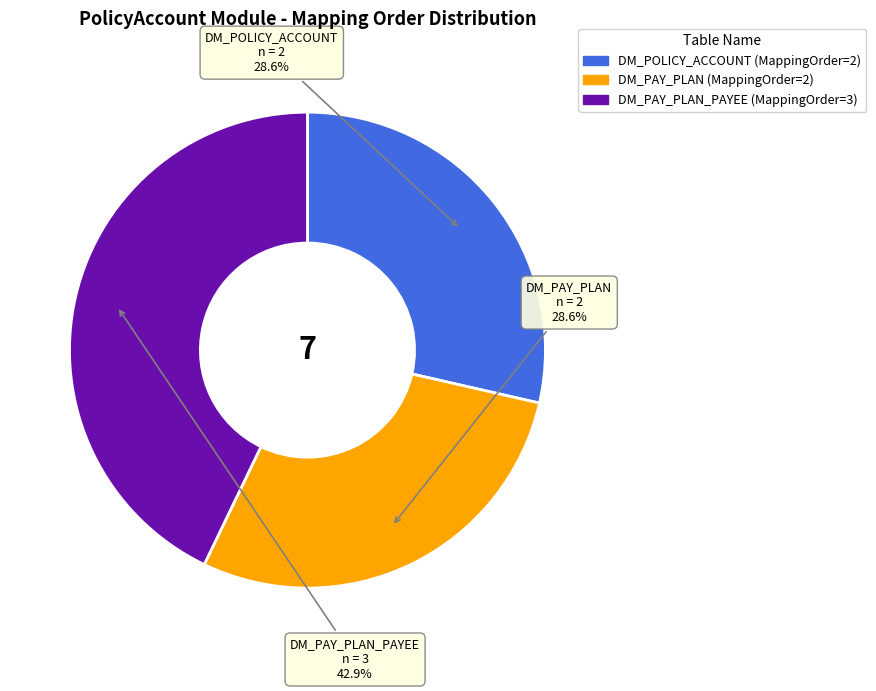

Does any single category account for the majority?

No